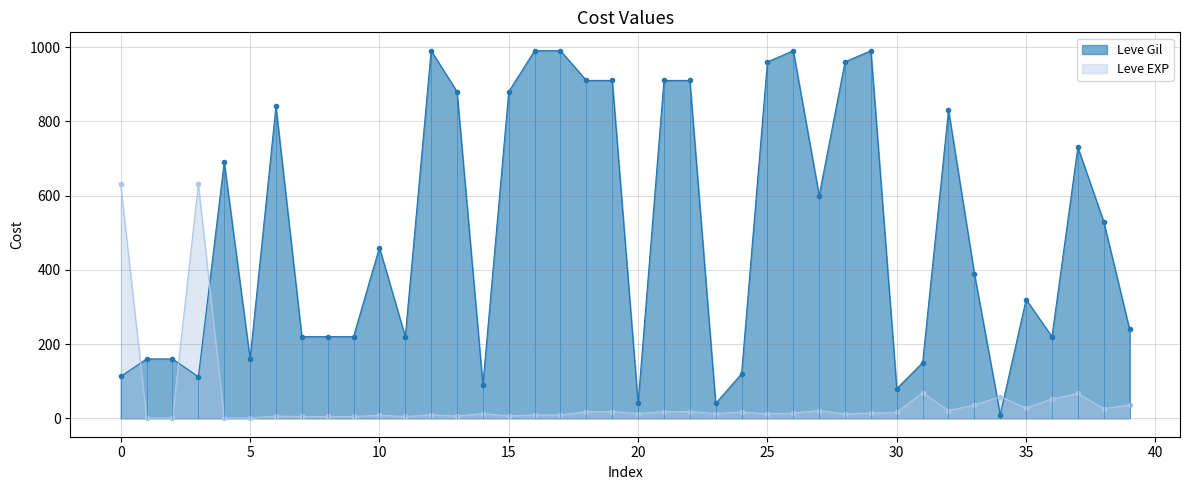

True or false: Leve EXP has more than 2 points higher than both neighbors.

True